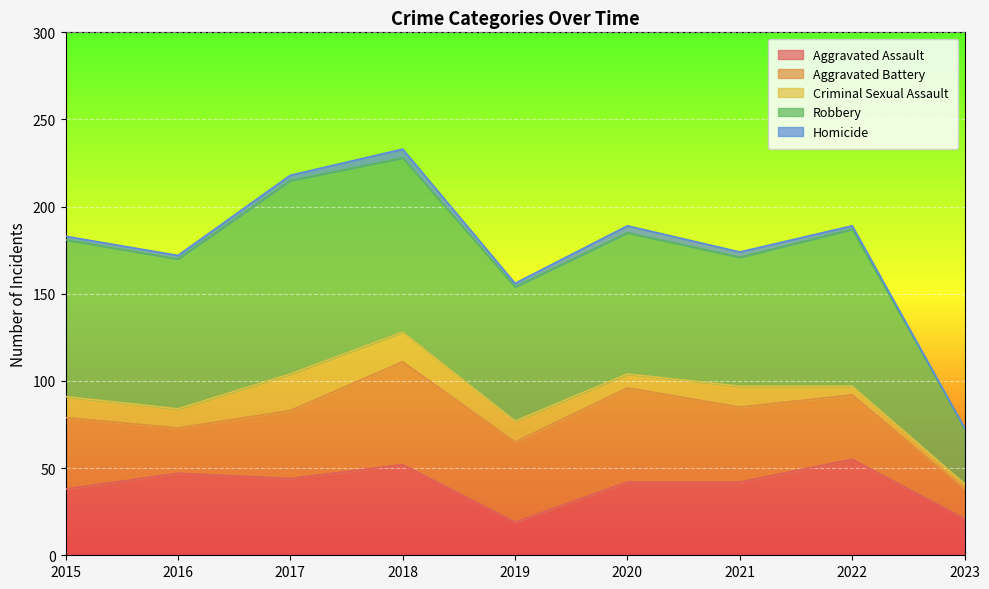

The value of Homicide at 2021 is 4. True or false?

False